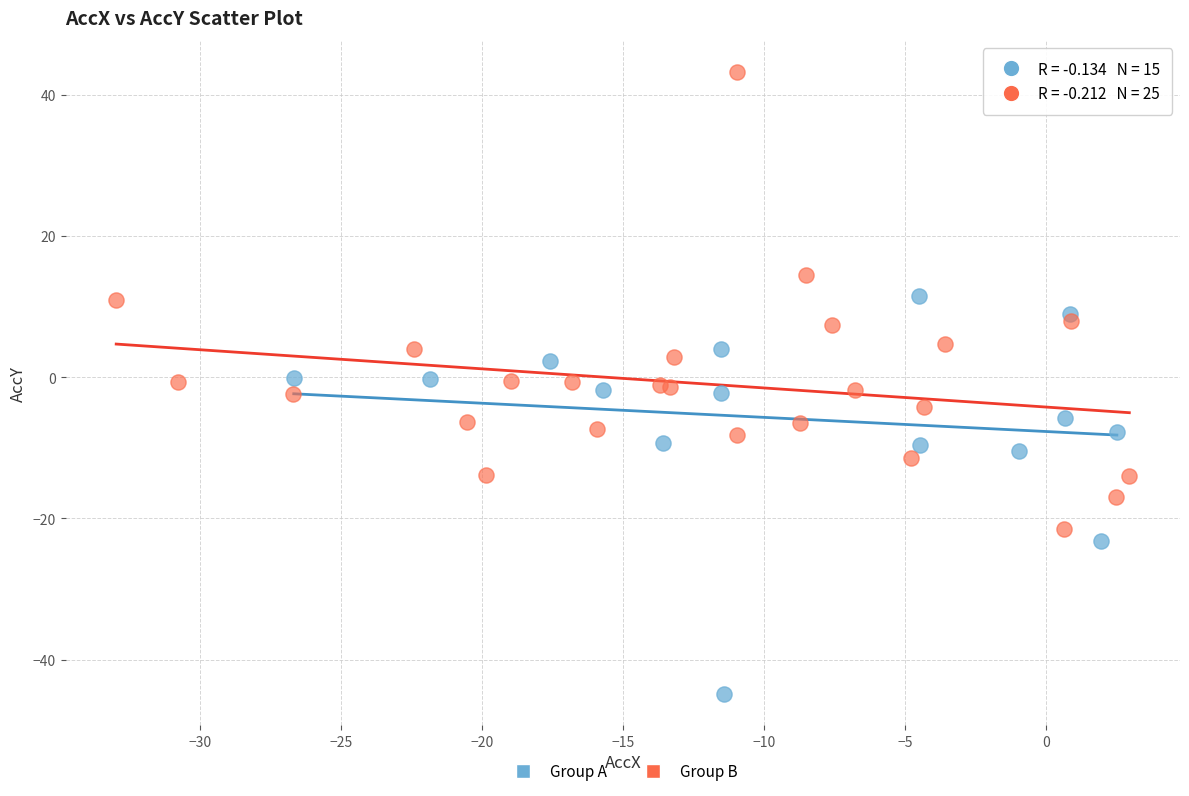

Which series has the widest spread of Y values?

Group B